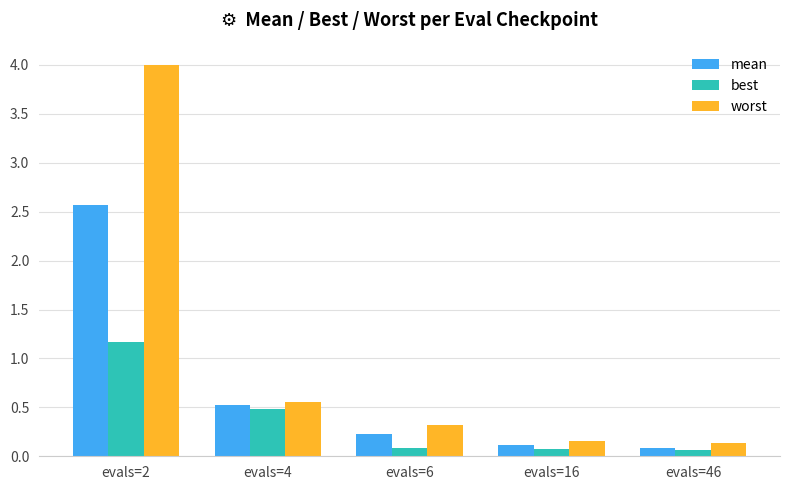

What is the sum of all worst values?

5.2